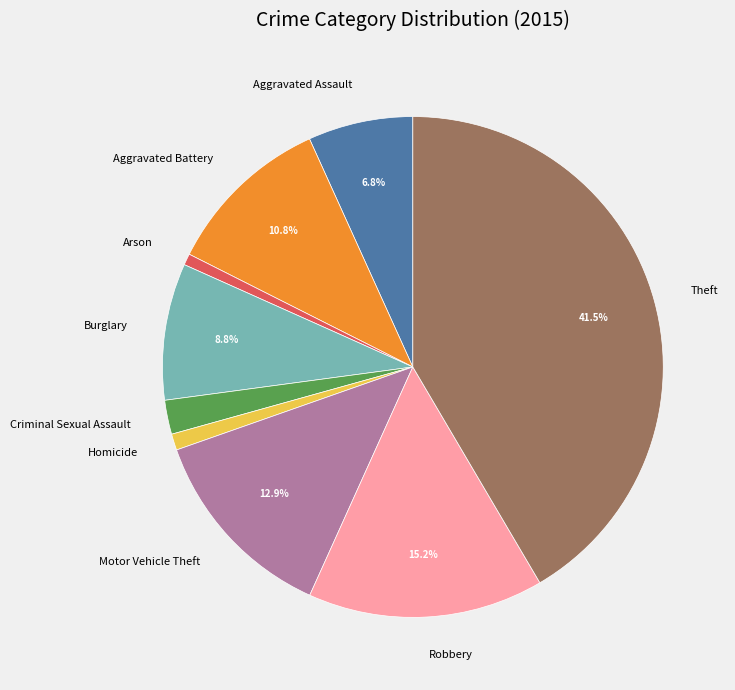

How many slices are in this pie chart?

9